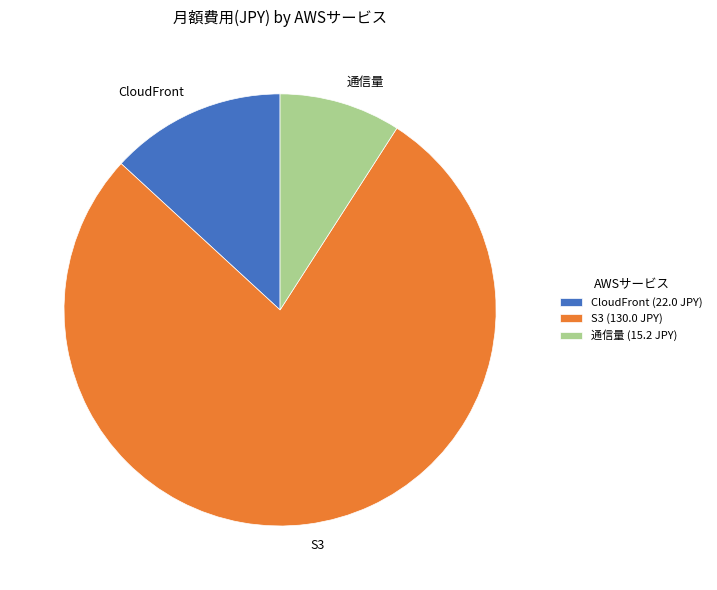

Between CloudFront and 通信量, which is larger?

CloudFront